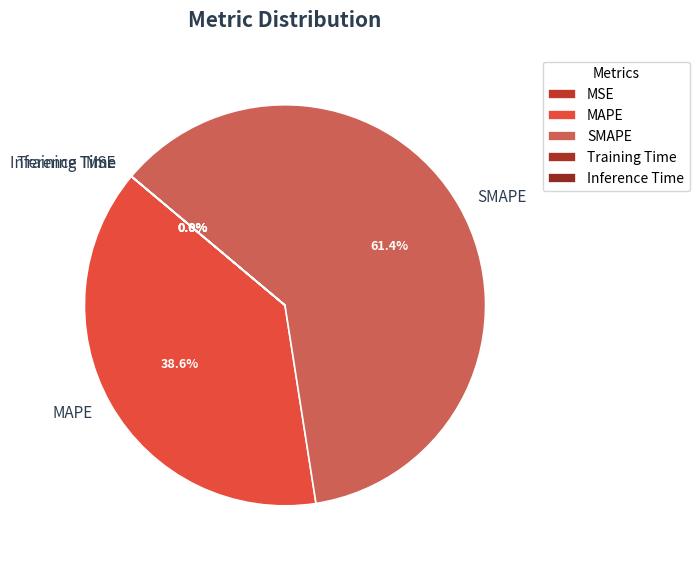

The SMAPE slice represents 51% of the pie. True or false?

False